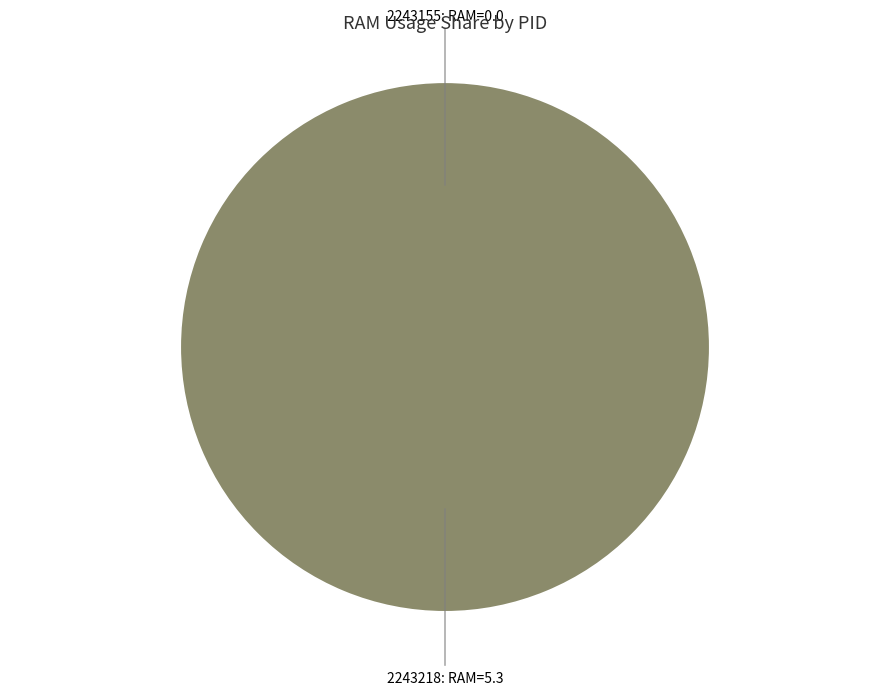

How many segments does this pie chart have?

2